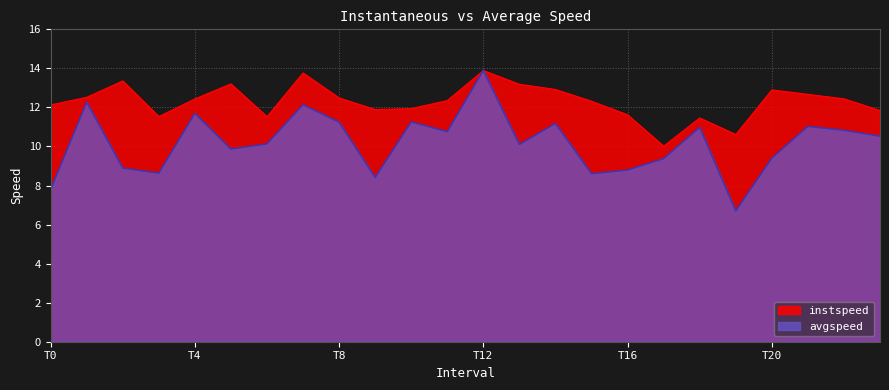

What is the difference between the maximum and minimum values in the avgspeed series?

7.2